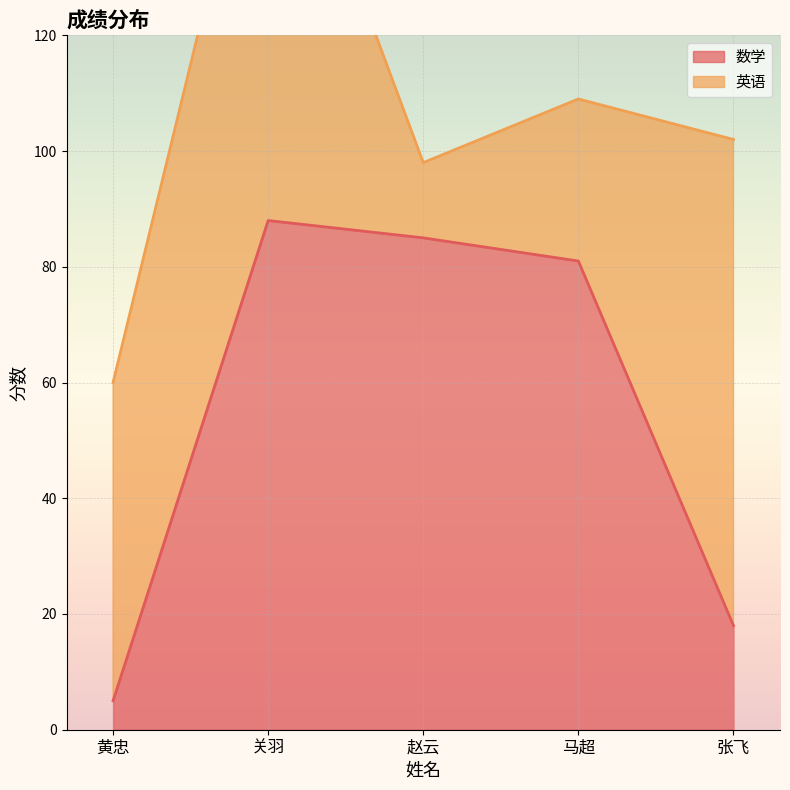

What is the ratio of the value at 马超 to the value at 黄忠?

16.2